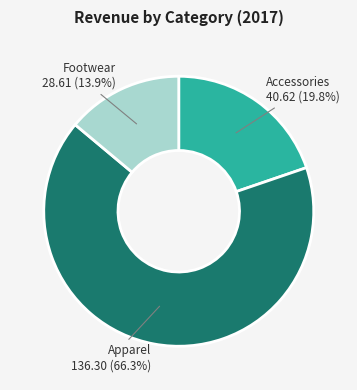

Do Accessories and Apparel together represent more than half of the pie?

Yes